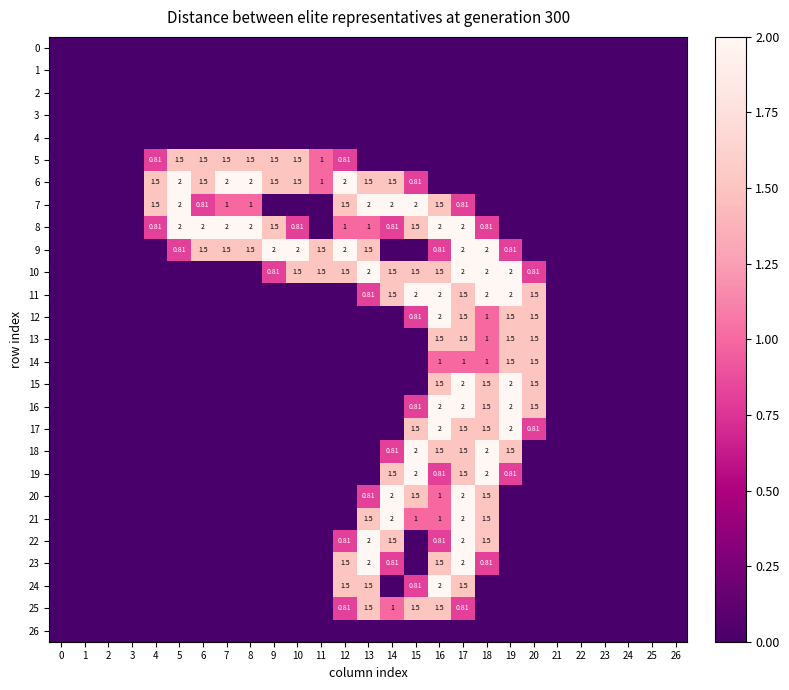

Rank the categories by 3 value from highest to lowest.

0, 1, 2, 3, 4, 5, 6, 7, 8, 9, 10, 11, 12, 13, 14, 15, 16, 17, 18, 19, 20, 21, 22, 23, 24, 25, 26